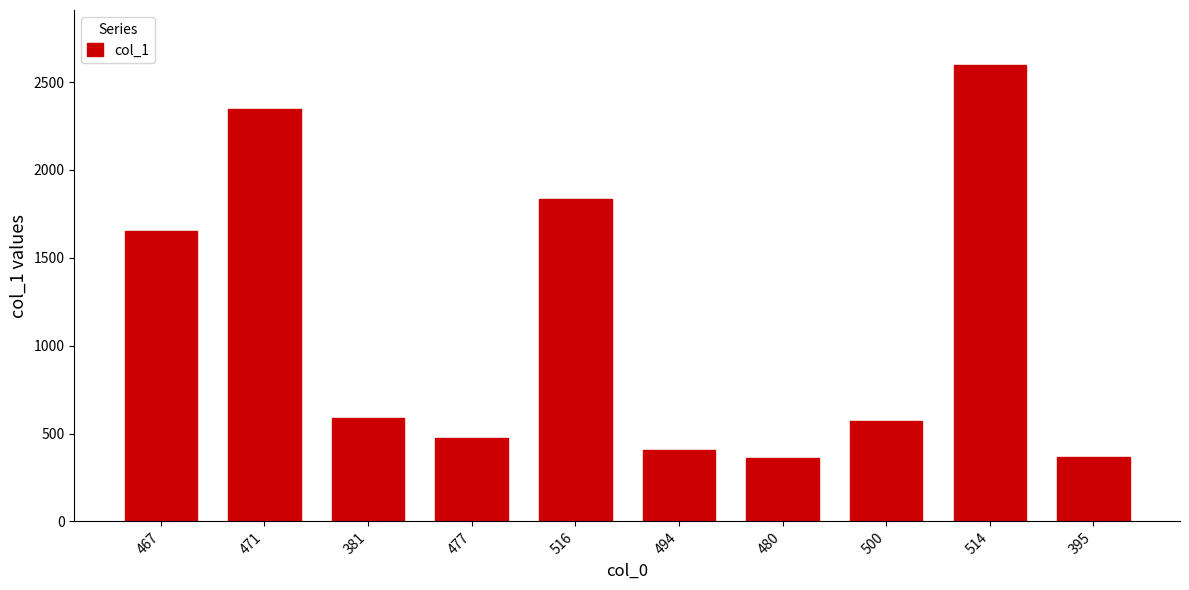

What is the ratio of the value at 395 to the value at 500?

0.6